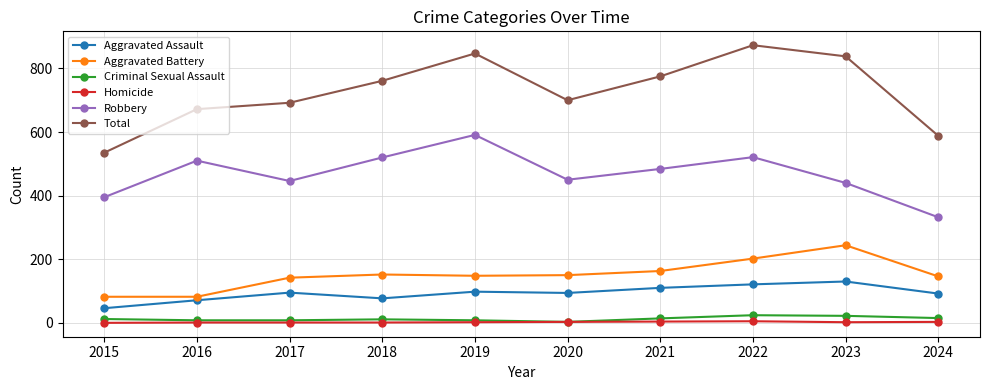

At which category is the sum across all series the highest?

2022